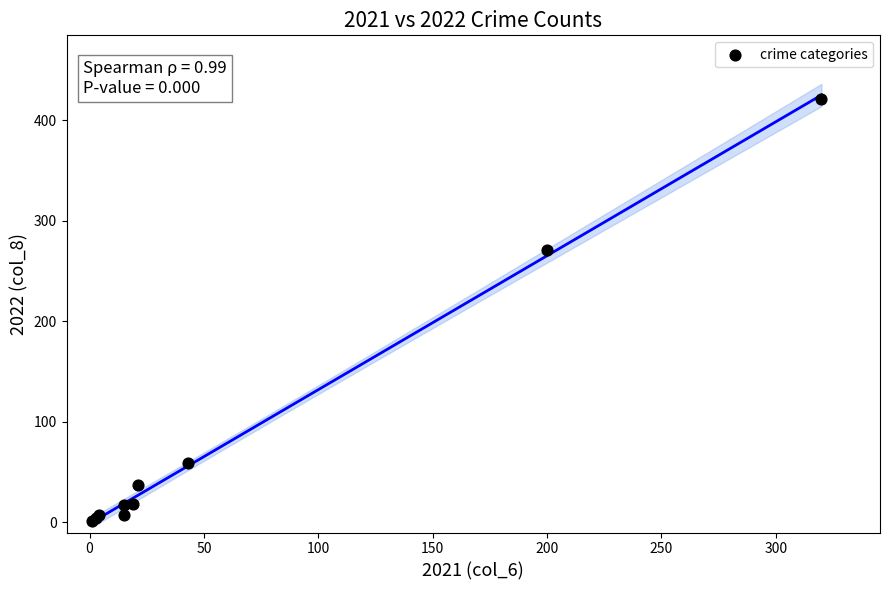

What Y value in the scatter plot is closest to 211?

271